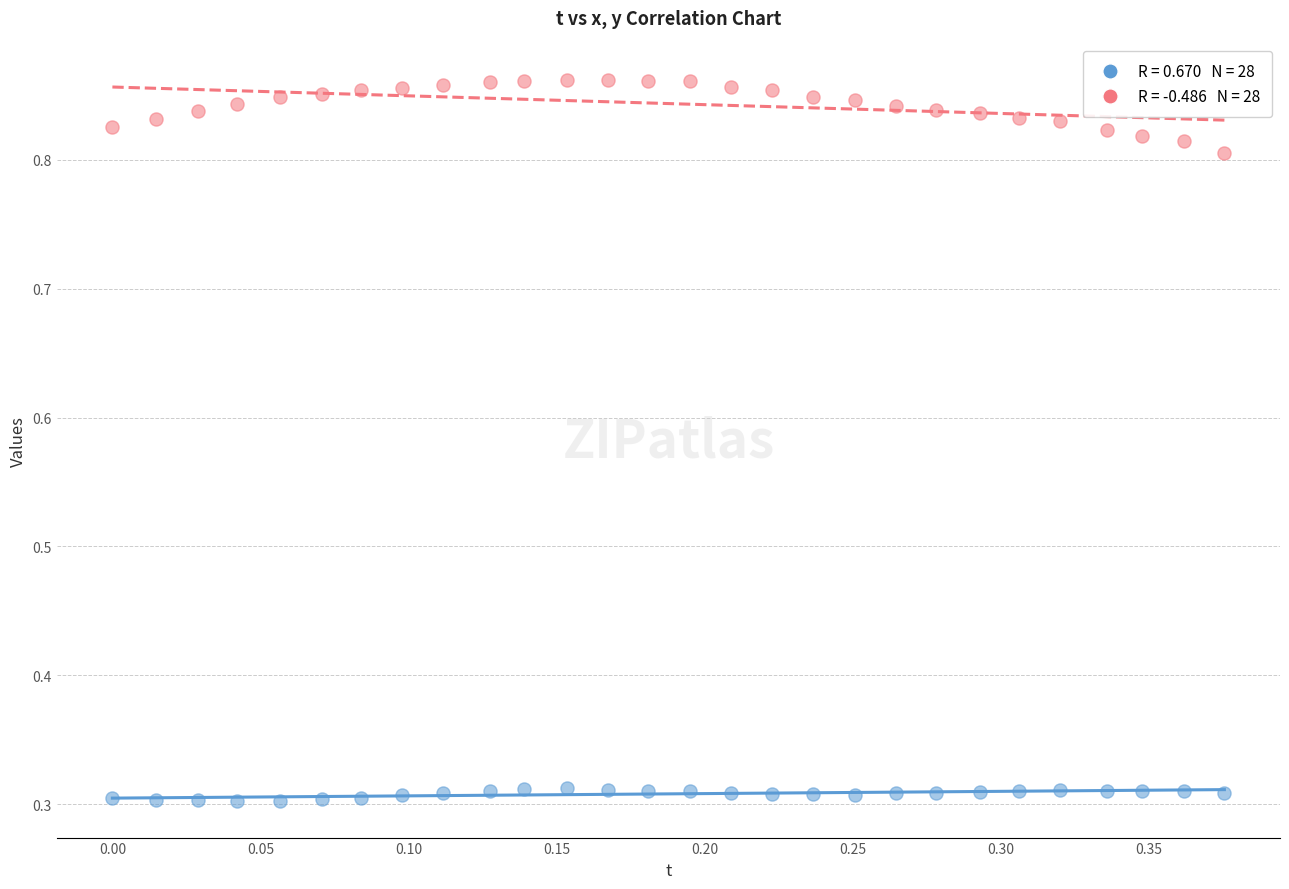

Across all data points, what is the range of Y values (max minus min)?

0.6